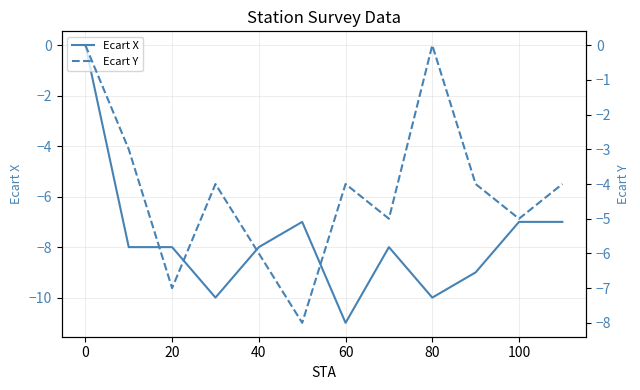

True or false: Ecart X has a value of -8 at 40.

True